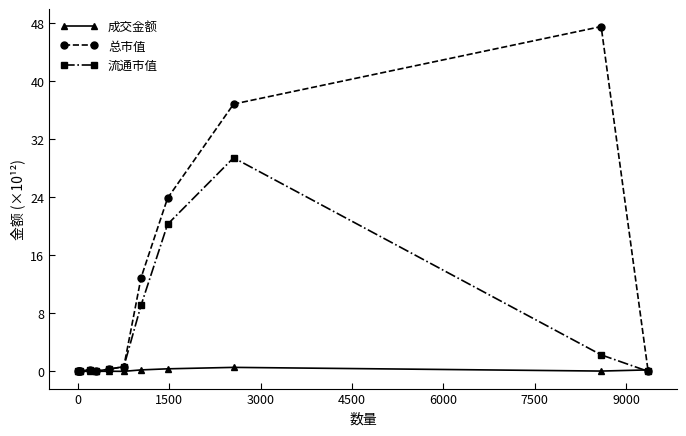

At how many categories does at least one series exceed 14?

3